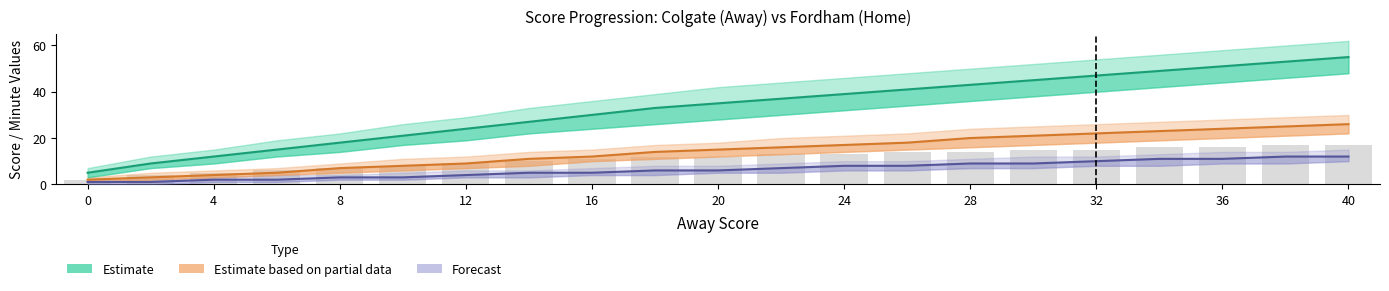

The Estimate (Home Score) series shows 24 at 12. True or false?

False